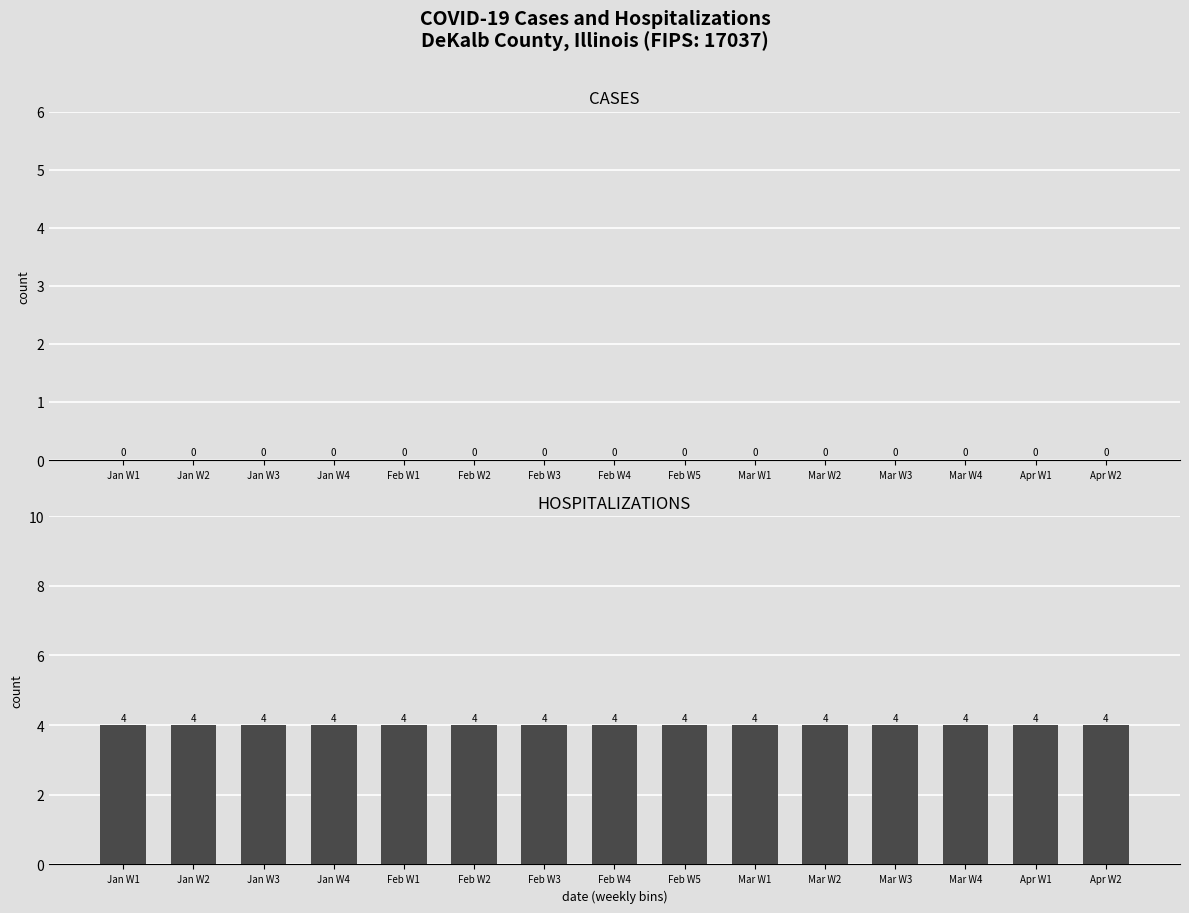

Reading left to right, what are all the values shown in this chart?

cases: Jan W1=0	Jan W2=0	Jan W3=0	Jan W4=0	Feb W1=0	Feb W2=0	Feb W3=0	Feb W4=0	Feb W5=0	Mar W1=0	Mar W2=0	Mar W3=0	Mar W4=0	Apr W1=0	Apr W2=0
hospitalization_total: Jan W1=4	Jan W2=4	Jan W3=4	Jan W4=4	Feb W1=4	Feb W2=4	Feb W3=4	Feb W4=4	Feb W5=4	Mar W1=4	Mar W2=4	Mar W3=4	Mar W4=4	Apr W1=4	Apr W2=4